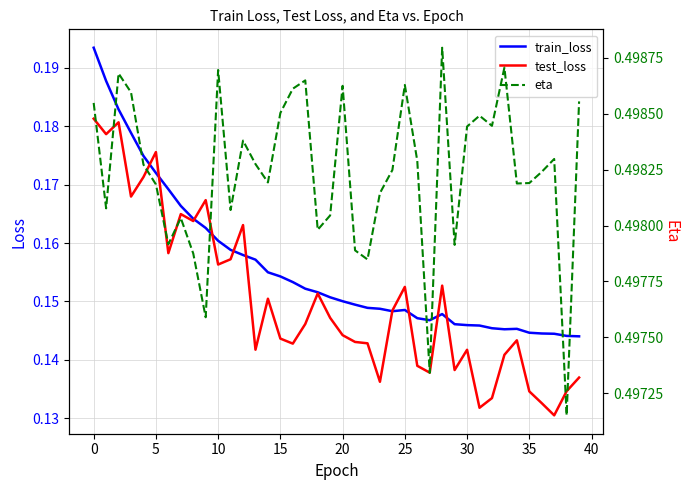

True or false: test_loss and eta cross at least once.

False